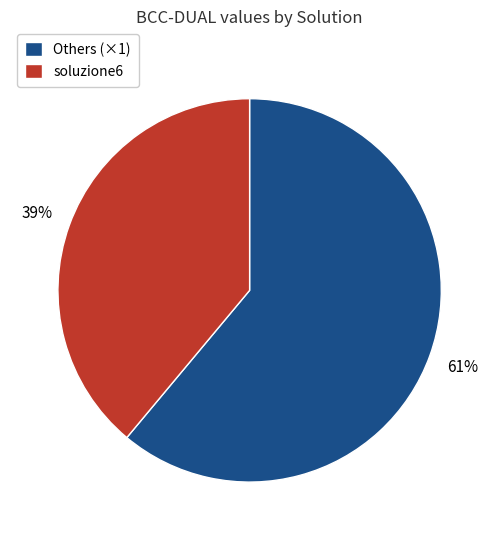

How many slices are in this pie chart?

2